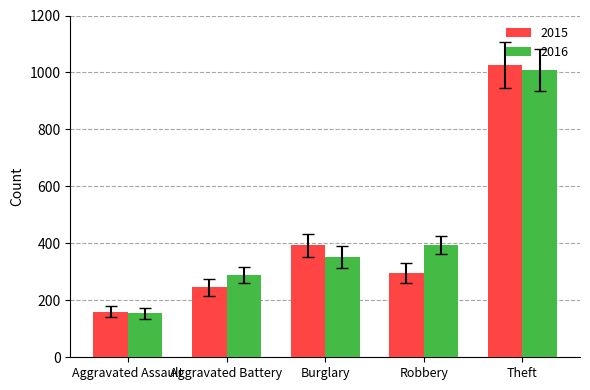

Where is 2016 nearest to the value 581?

Robbery